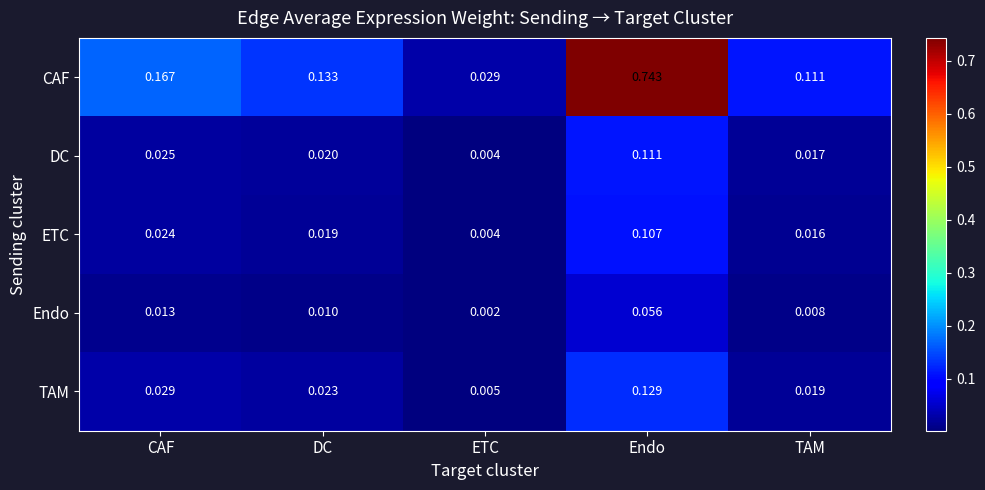

List the series in order of their peak value, highest first.

CAF, TAM, DC, ETC, Endo